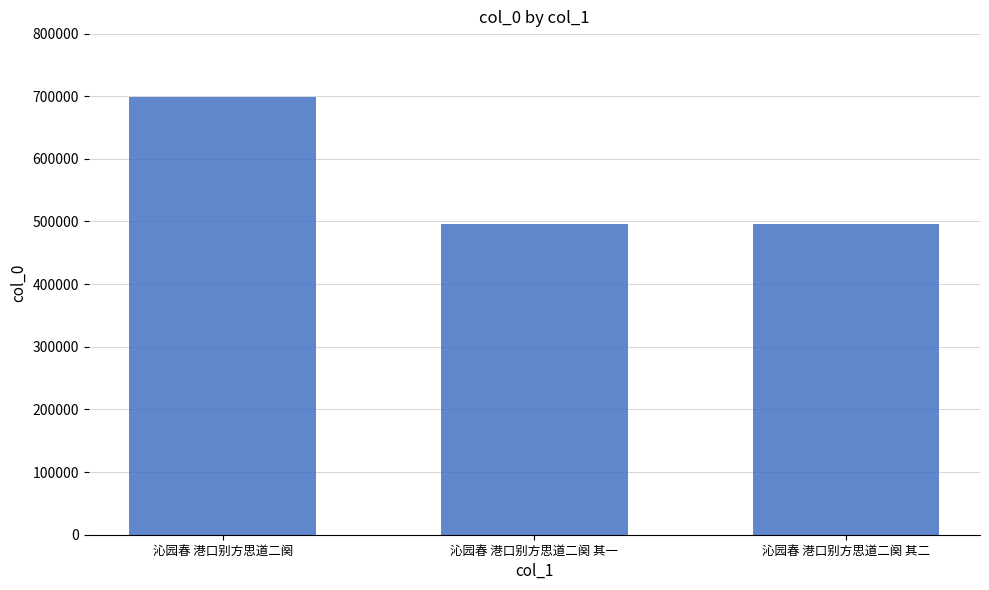

What is the label of the 1st bar from the left?

沁园春 港口别方思道二阕